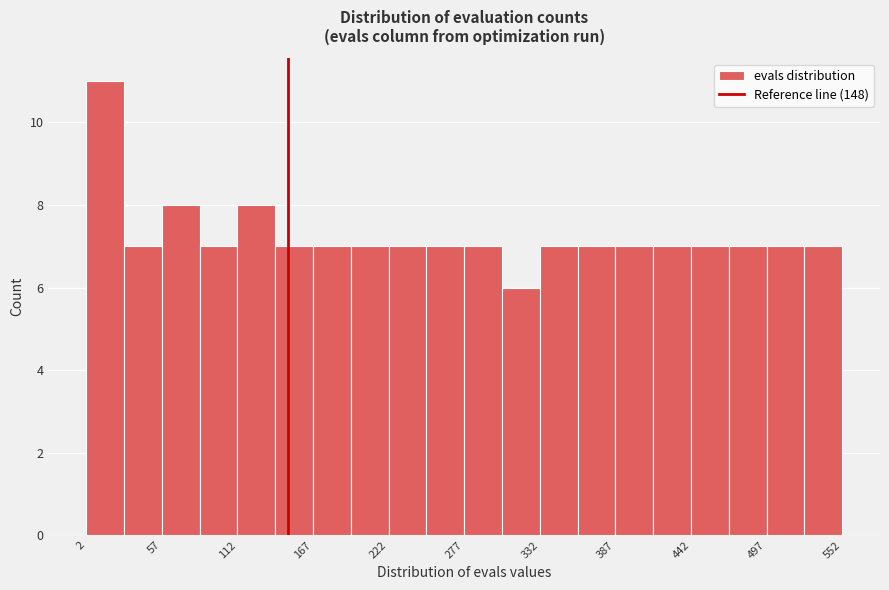

Read against the x-axis, roughly where is the centre of the tallest bar?

20